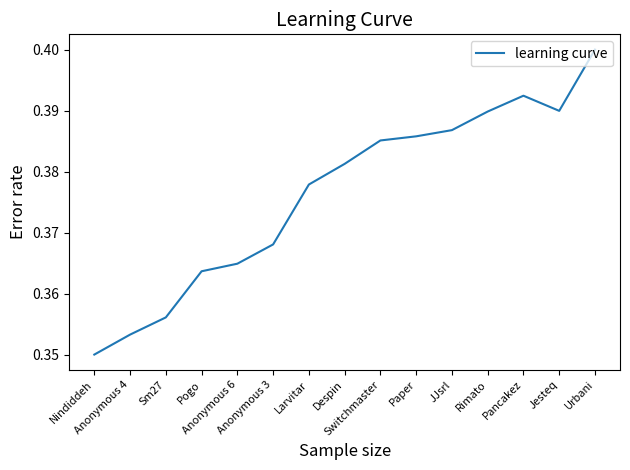

True or false: the data shows 0.7 at Switchmaster.

False